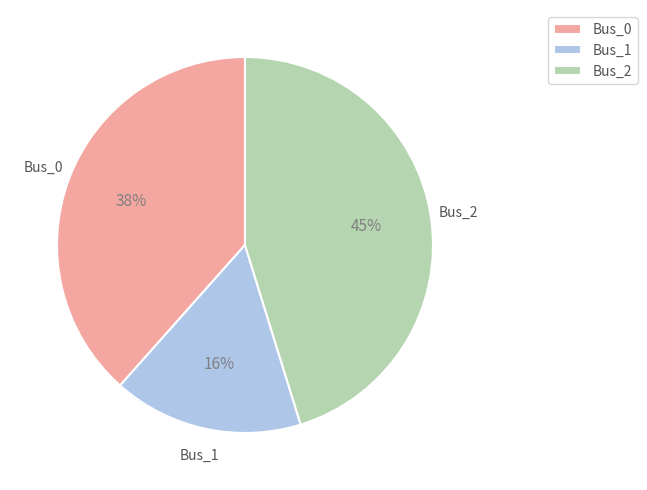

To the nearest percent, what percentage of the pie is Bus_2?

45%